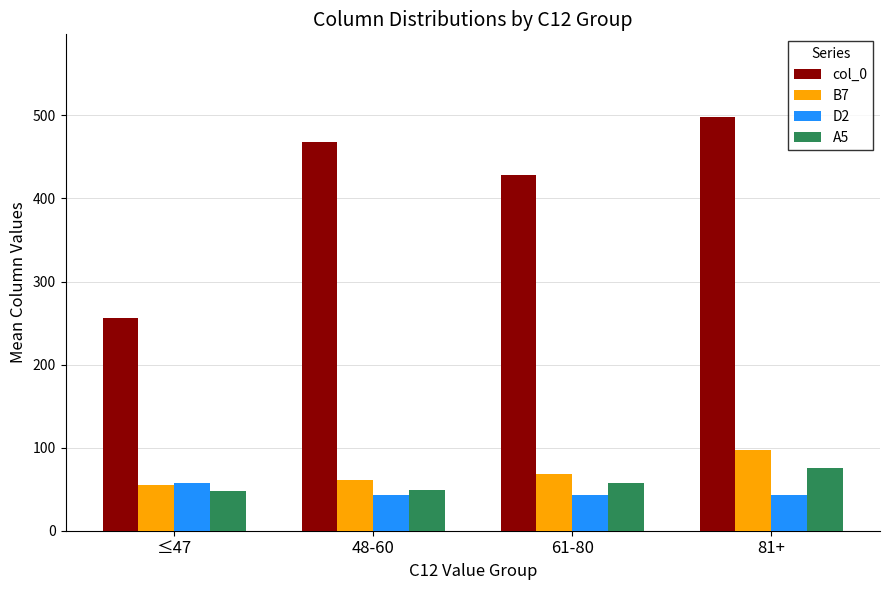

What is the minimum value for A5?

48.1